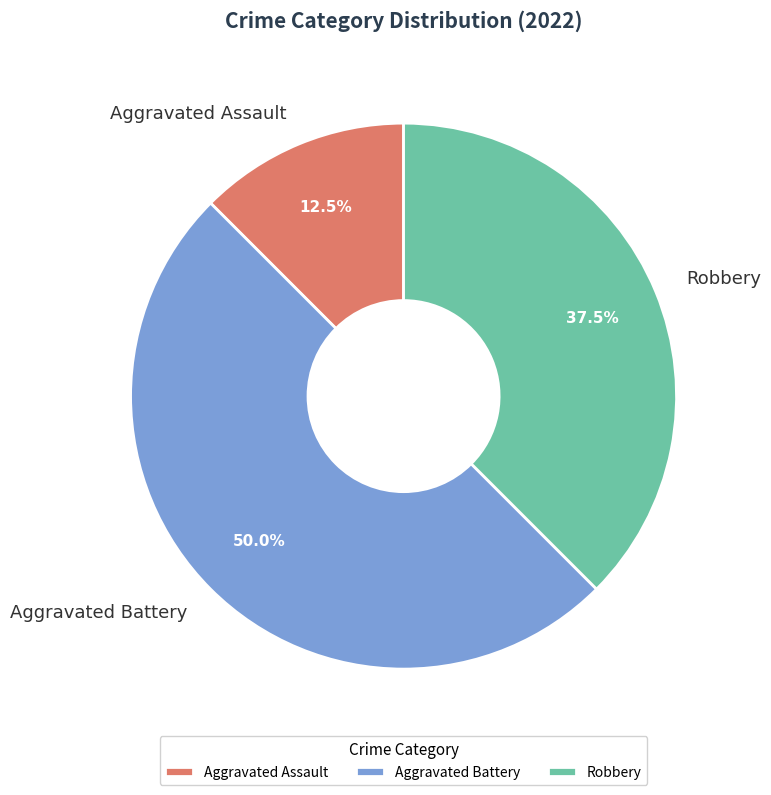

Which category has the smallest portion of the pie?

Aggravated Assault